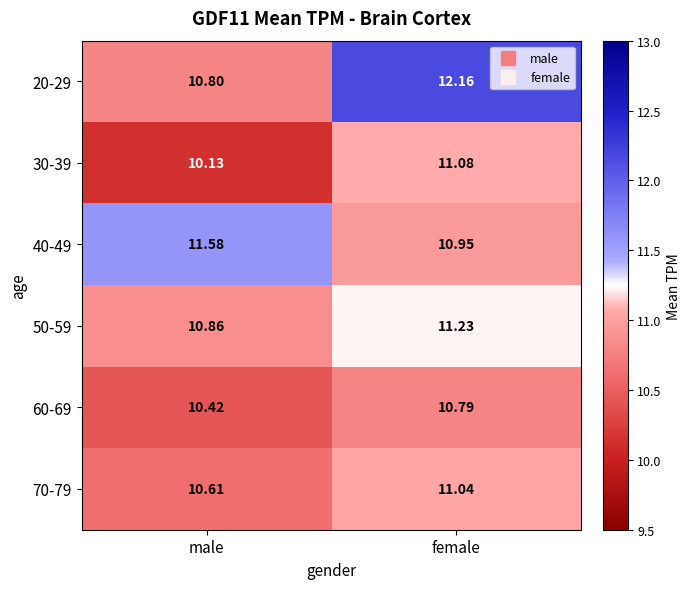

How many distinct data groups are displayed?

6